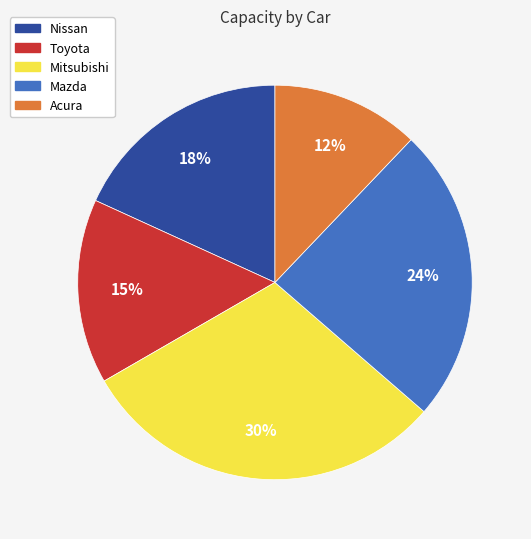

Which category has the smallest portion of the pie?

Acura